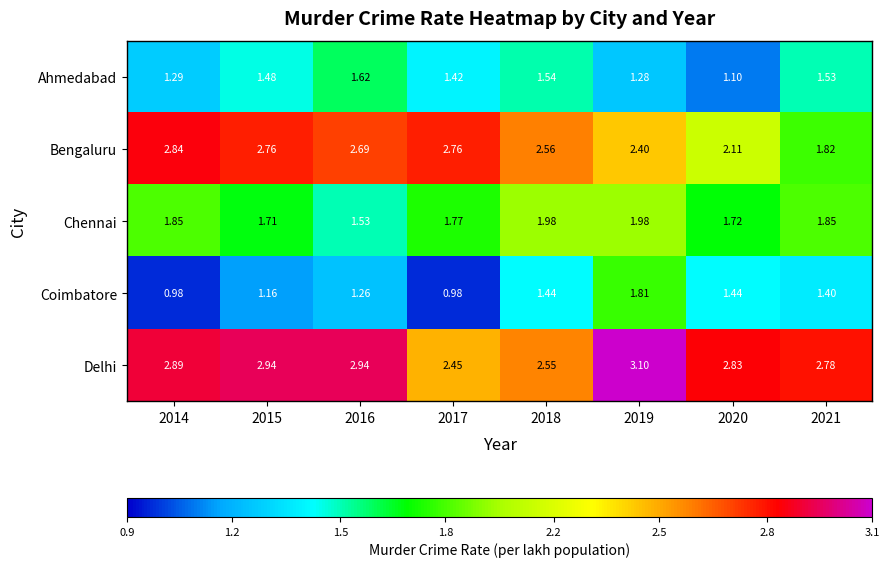

Which series has the widest spread of values?

Bengaluru